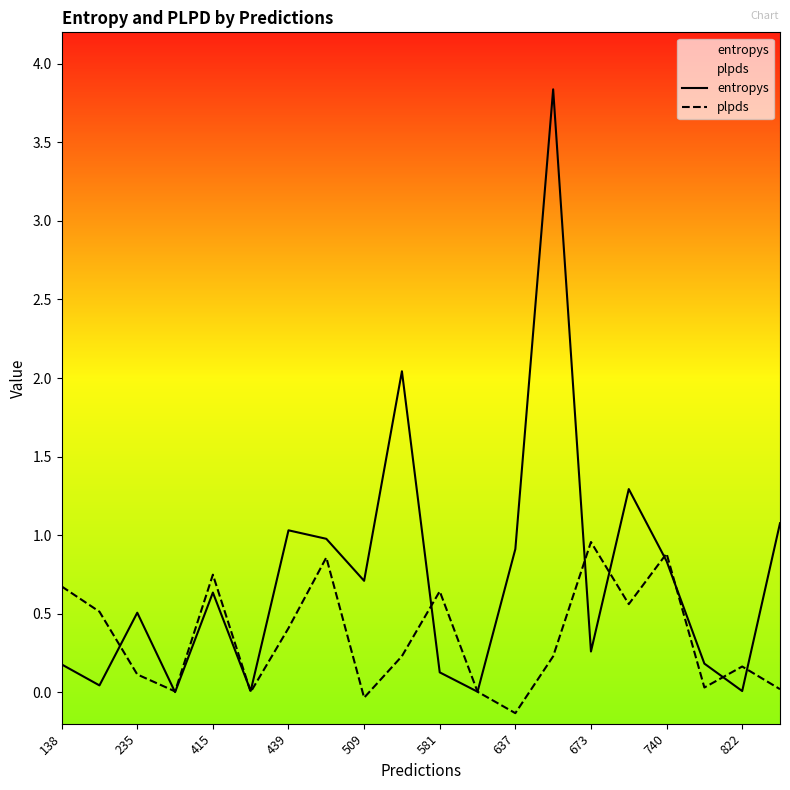

At which category does the chart reach its minimum across all series?

637